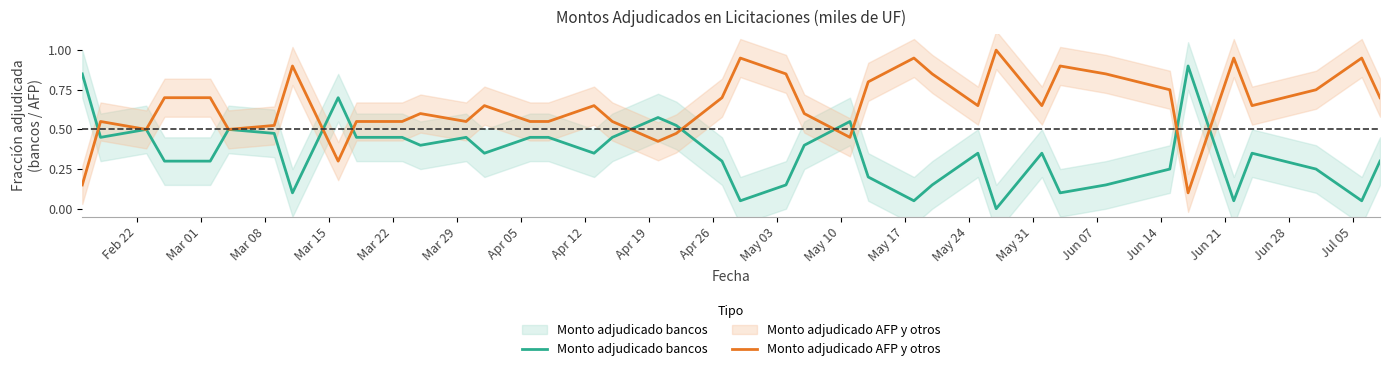

True or false: Monto adjudicado AFP y otros and Monto adjudicado bancos cross at least once.

True